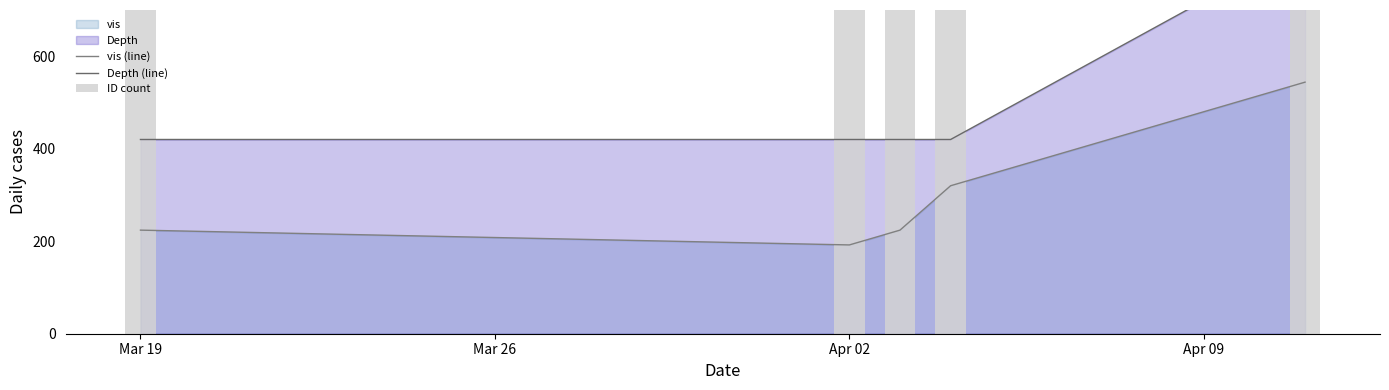

What is the lowest value of the vis (line) series?

192